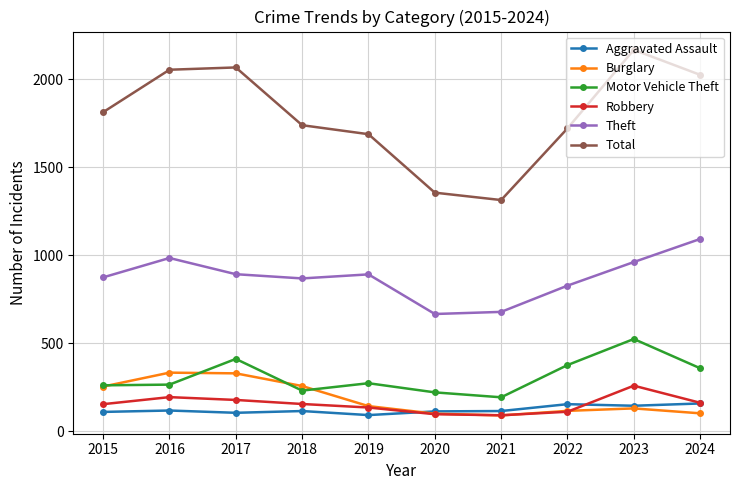

The Robbery series shows 111 at 2022. True or false?

True